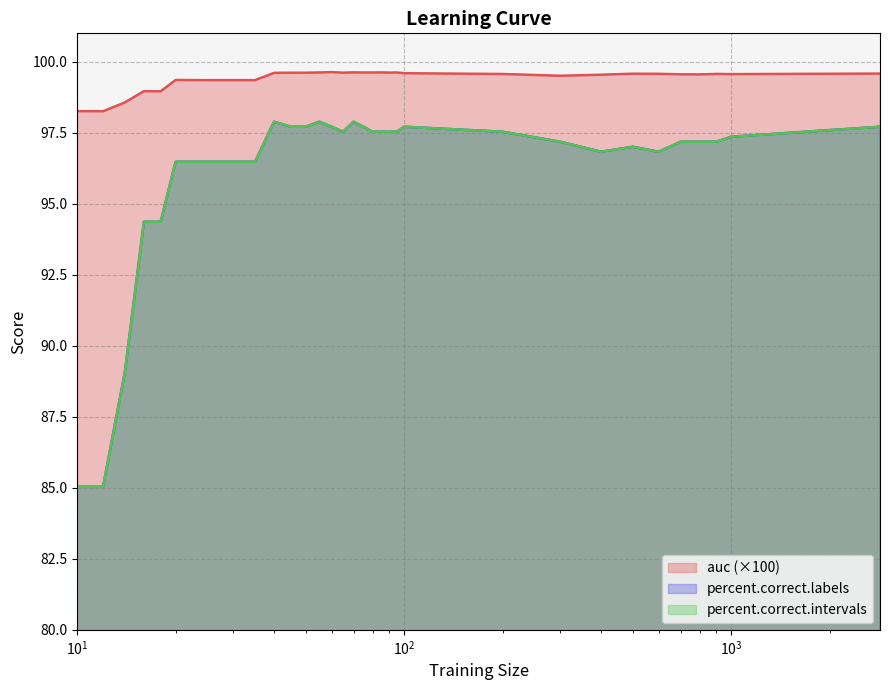

Reading left to right, list all the values displayed in this chart.

auc: 98.3	98.3	98.6	99.0	99.0	99.4	99.4	99.4	99.4	99.6	99.6	99.6	99.6	99.6	99.6	99.6	99.6	99.6	99.6	99.6	99.6	99.6	99.6	99.5	99.5	99.6	99.6	99.6	99.6	99.6	99.6	99.6
percent.correct.labels: 85.0	85.0	89.1	94.4	94.4	96.5	96.5	96.5	96.5	97.9	97.7	97.7	97.9	97.7	97.5	97.9	97.7	97.5	97.5	97.5	97.5	97.7	97.5	97.2	96.8	97.0	96.8	97.2	97.2	97.2	97.4	97.7
percent.correct.intervals: 85.0	85.0	89.1	94.4	94.4	96.5	96.5	96.5	96.5	97.9	97.7	97.7	97.9	97.7	97.5	97.9	97.7	97.5	97.5	97.5	97.5	97.7	97.5	97.2	96.8	97.0	96.8	97.2	97.2	97.2	97.4	97.7